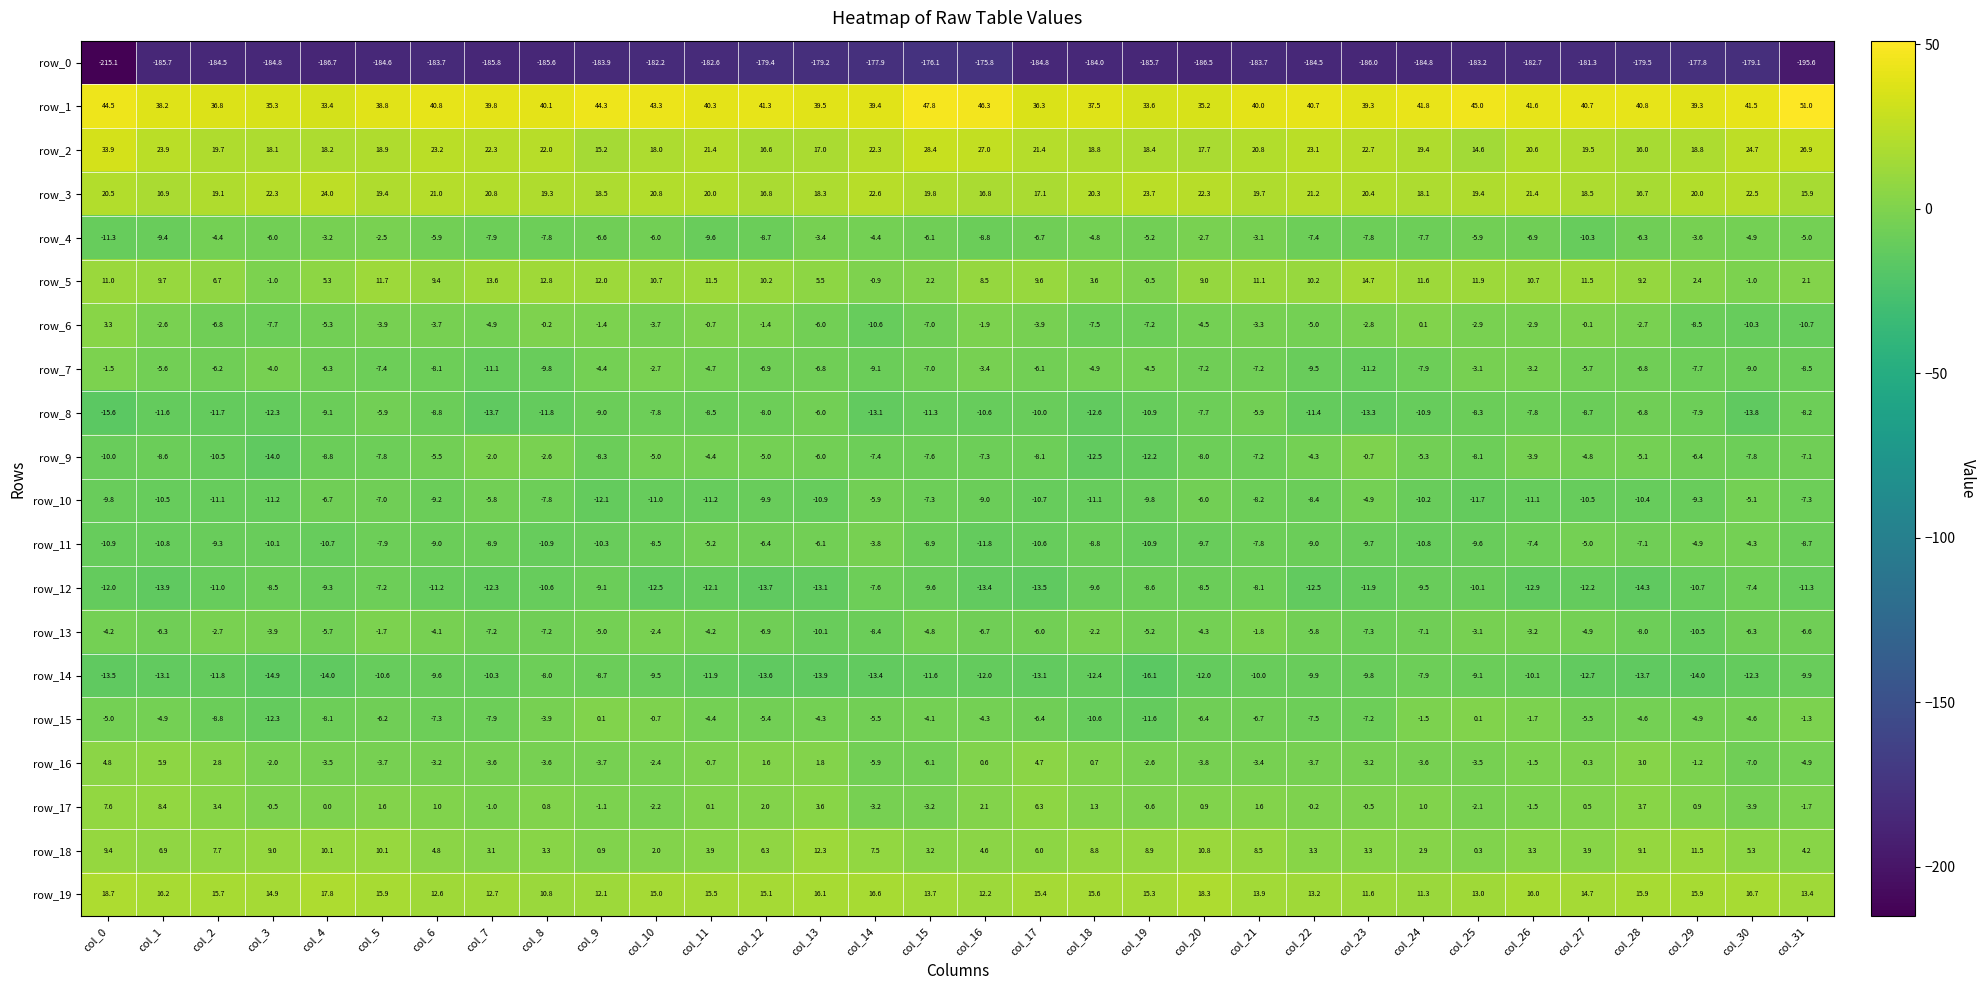

Count the number of categories in the chart.

32